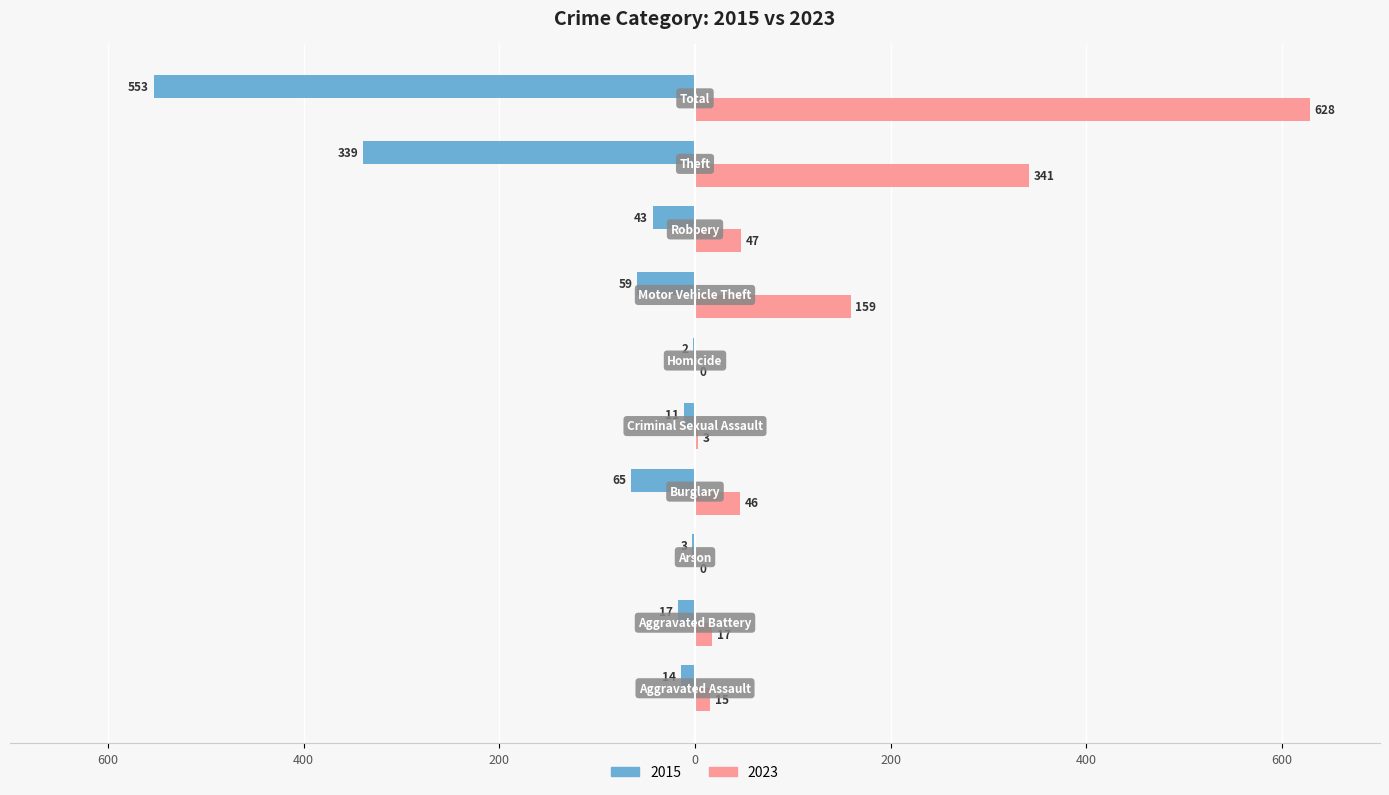

What are all the series names shown in the legend?

2015, 2023